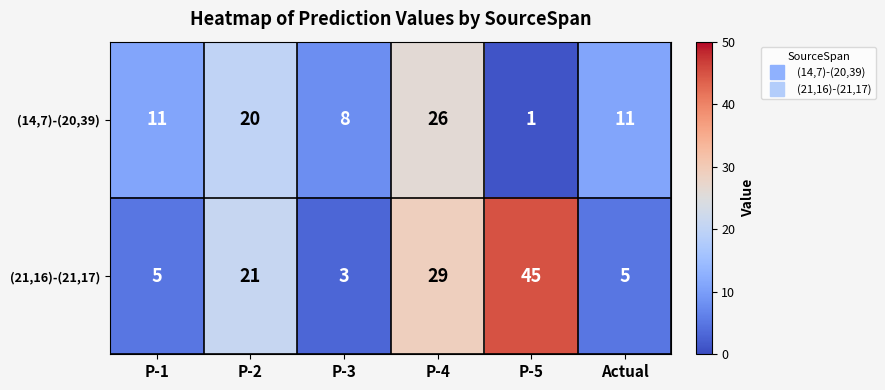

Rank the series at Actual from lowest to highest value.

(21,16)-(21,17), (14,7)-(20,39)